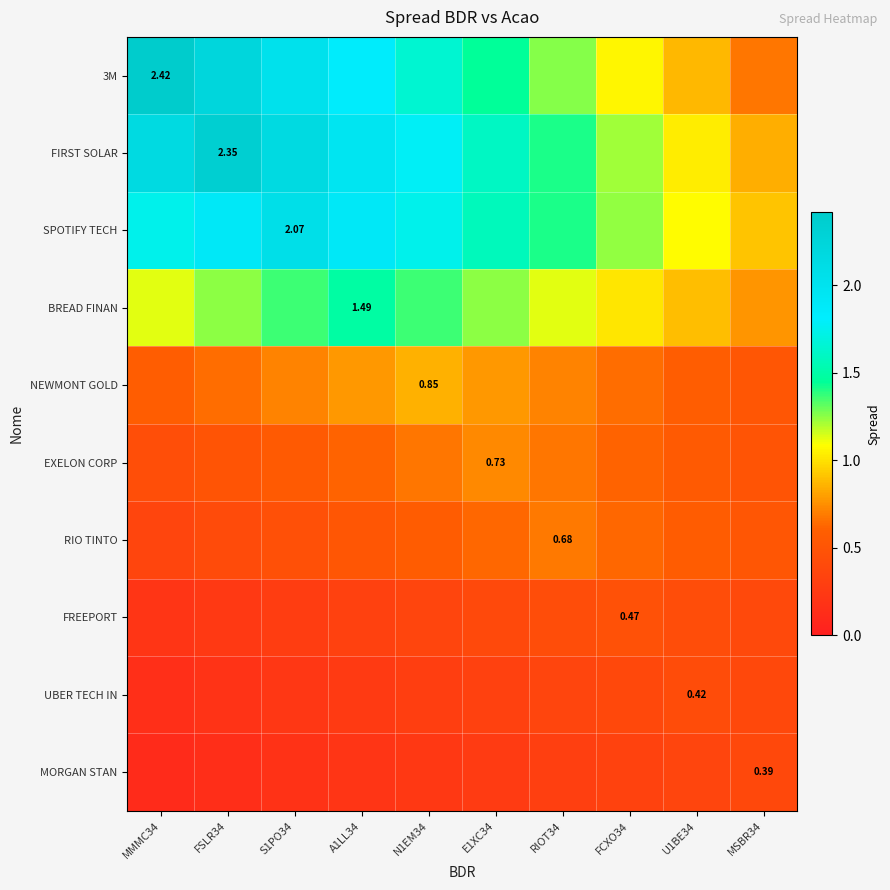

What is the average value of the FREEPORT series?

0.4